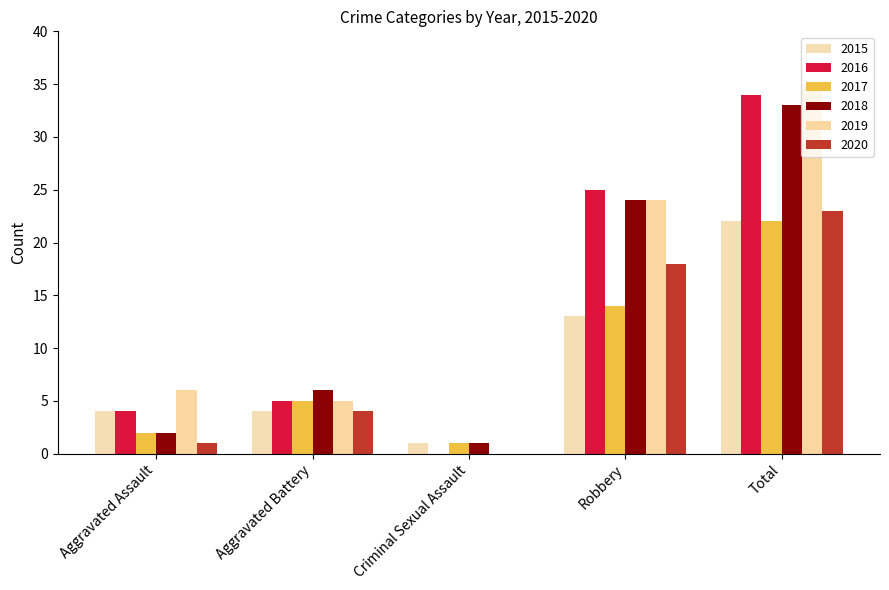

What is the label of the 3rd bar from the left?

Criminal Sexual Assault